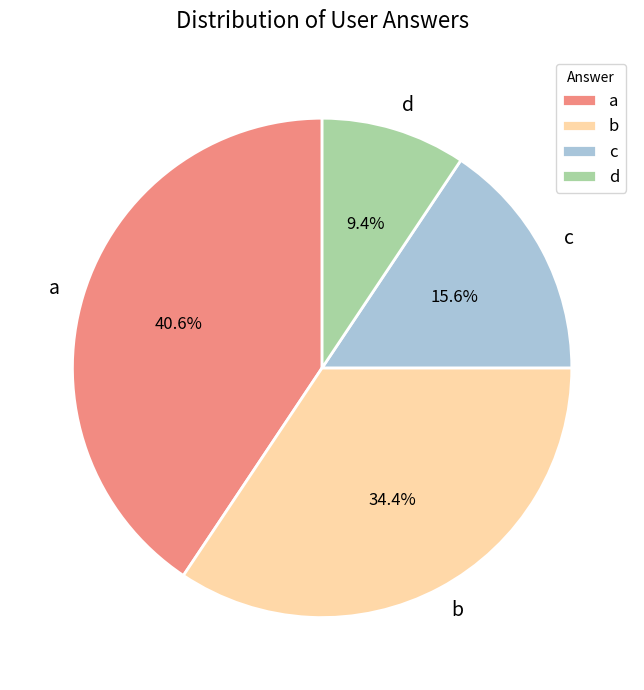

Is it true that b is 45% of the pie?

False